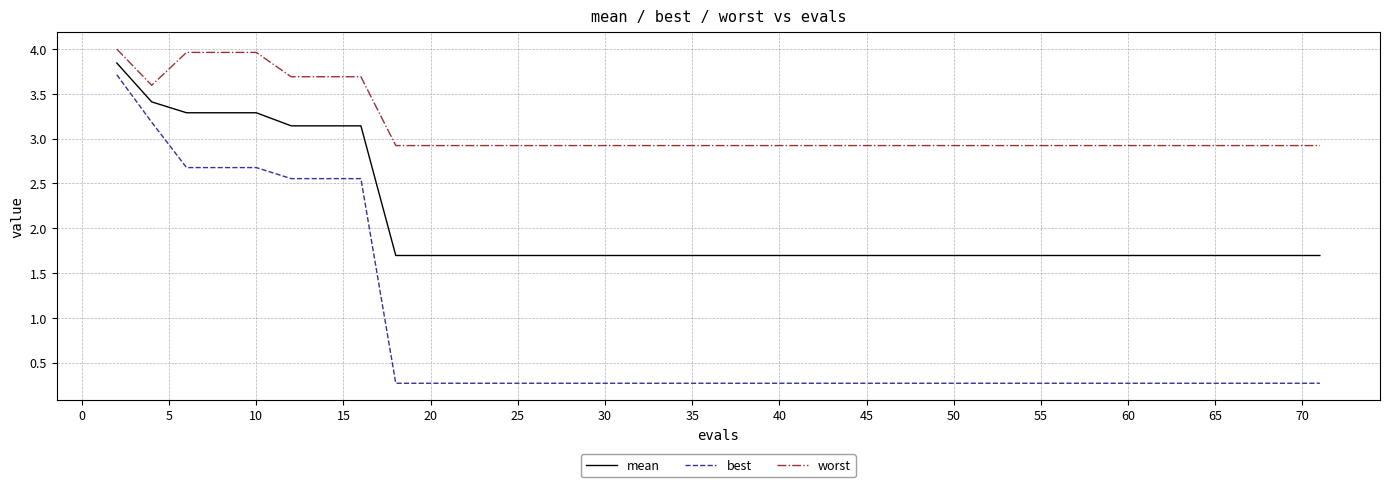

True or false: worst and best cross at least once.

False